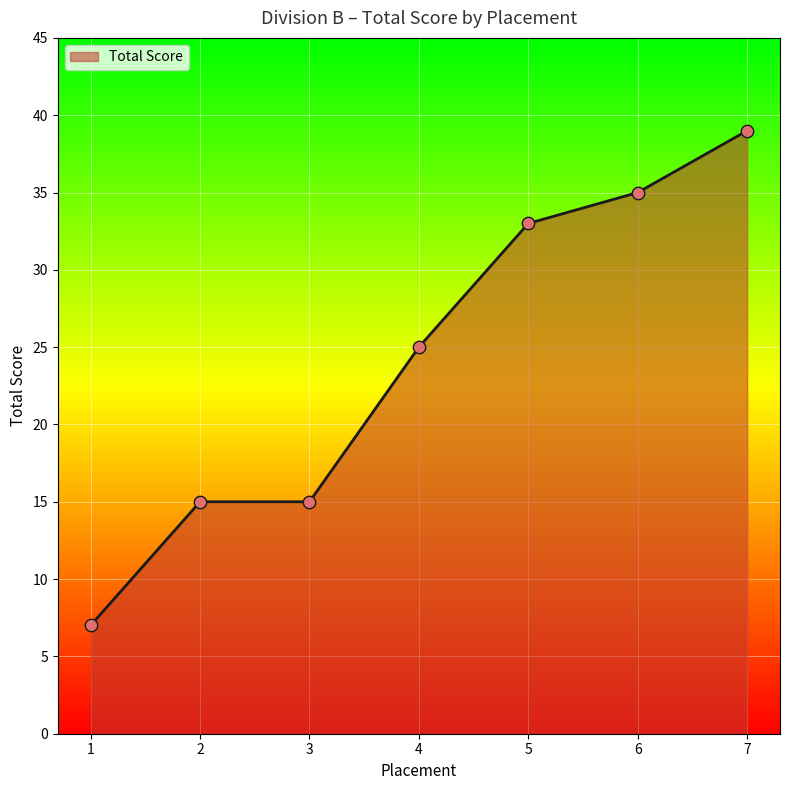

What is the change in value from 3 to 7?

+24